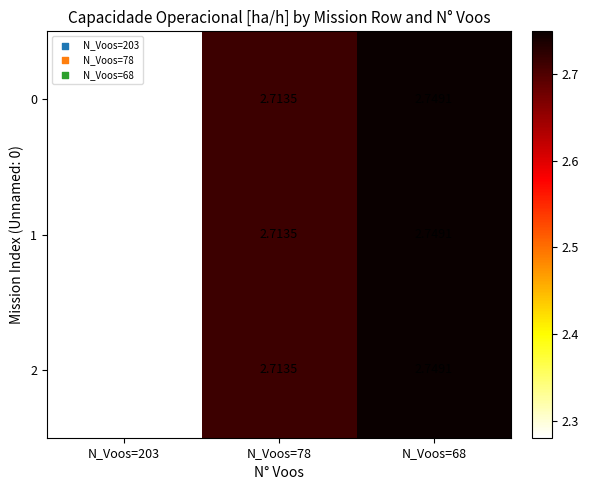

Is the value of 2 at N_Voos=68 greater than the value of 0 at N_Voos=203?

Yes